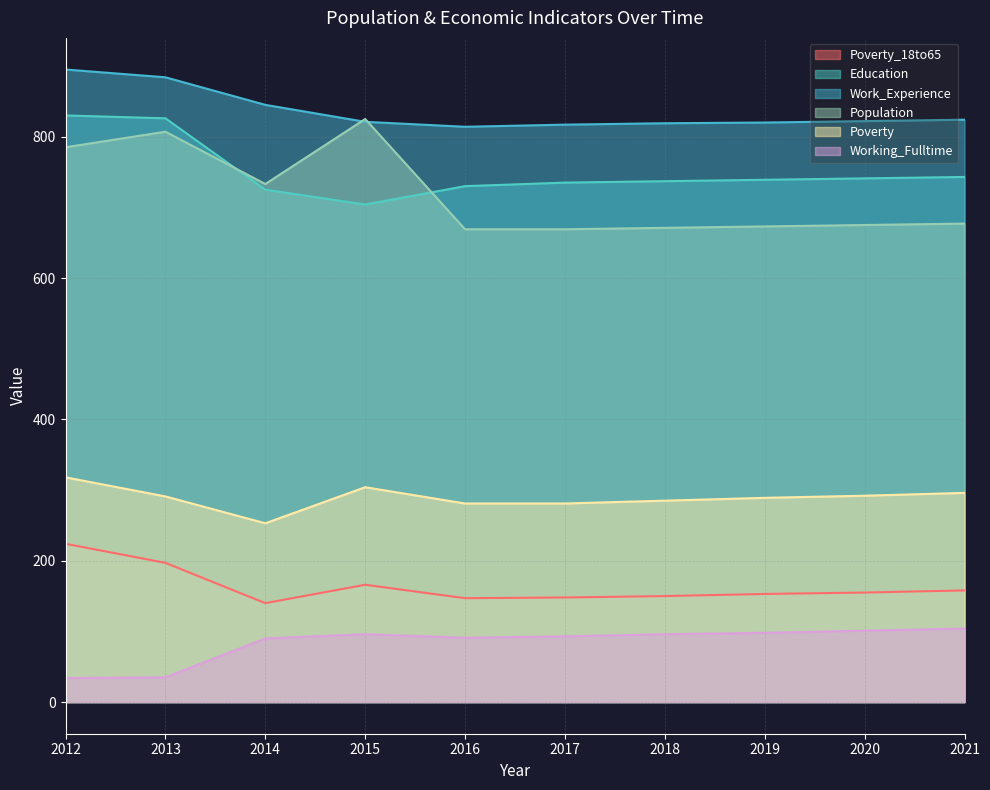

Count the number of categories in the chart.

10